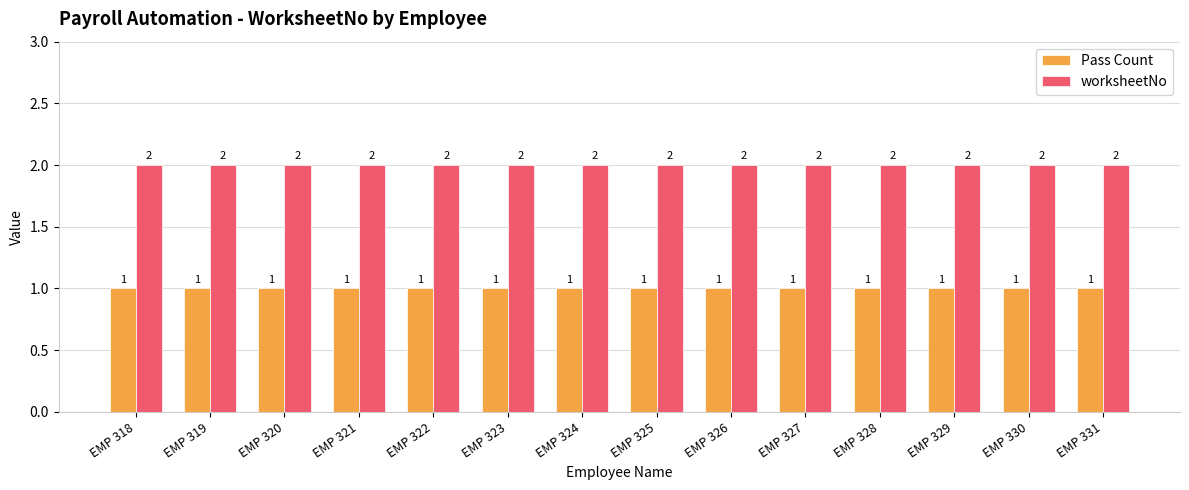

The Pass Count series shows 2 at EMP 319. True or false?

False